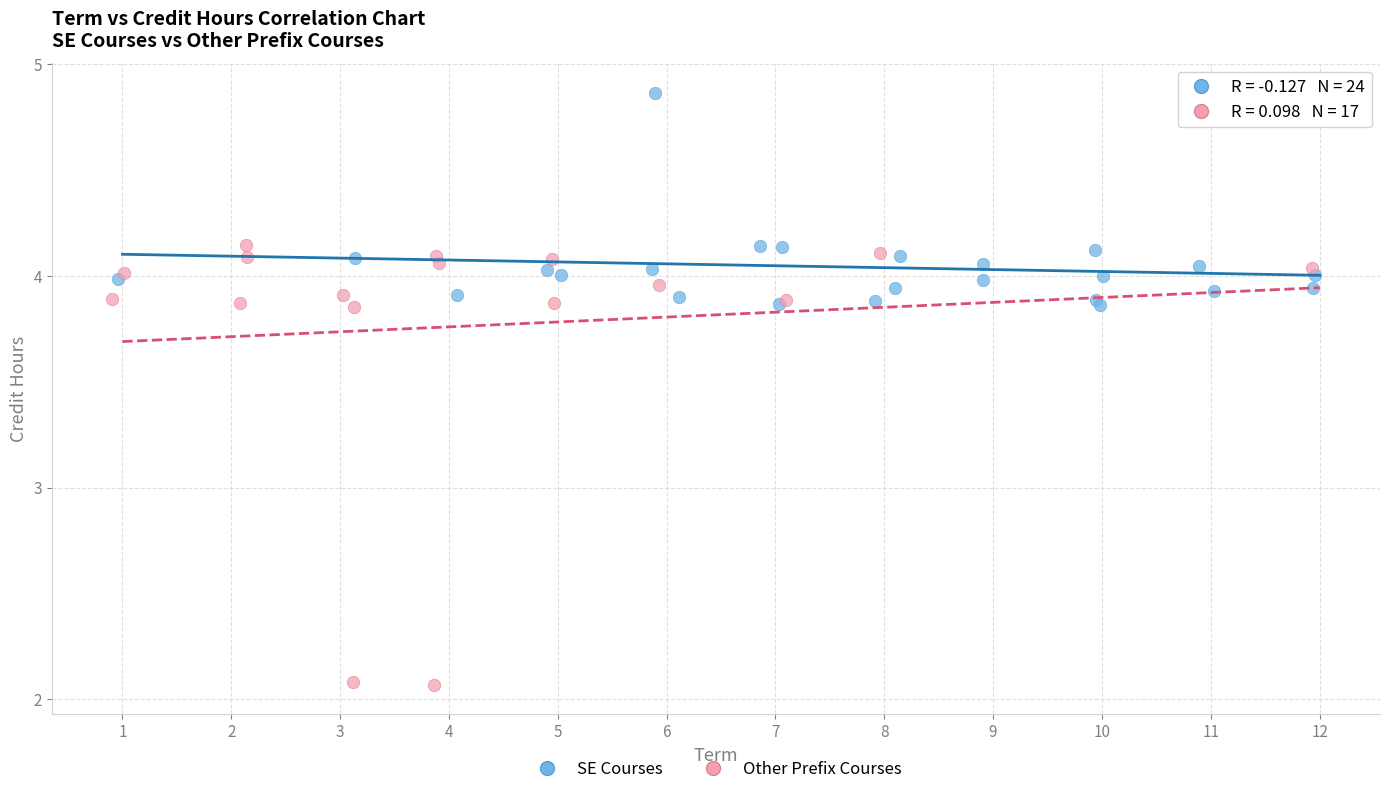

Which series has the largest Y range (max minus min)?

Other Prefix Courses